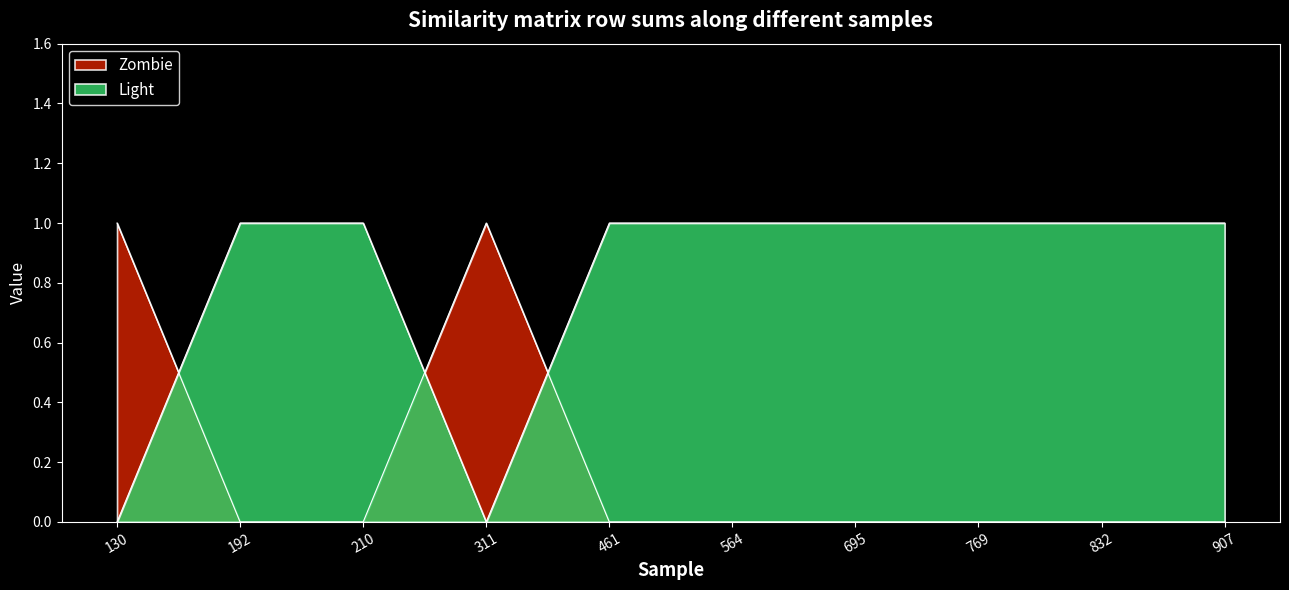

True or false: Light has a value of 1 at 907.

False